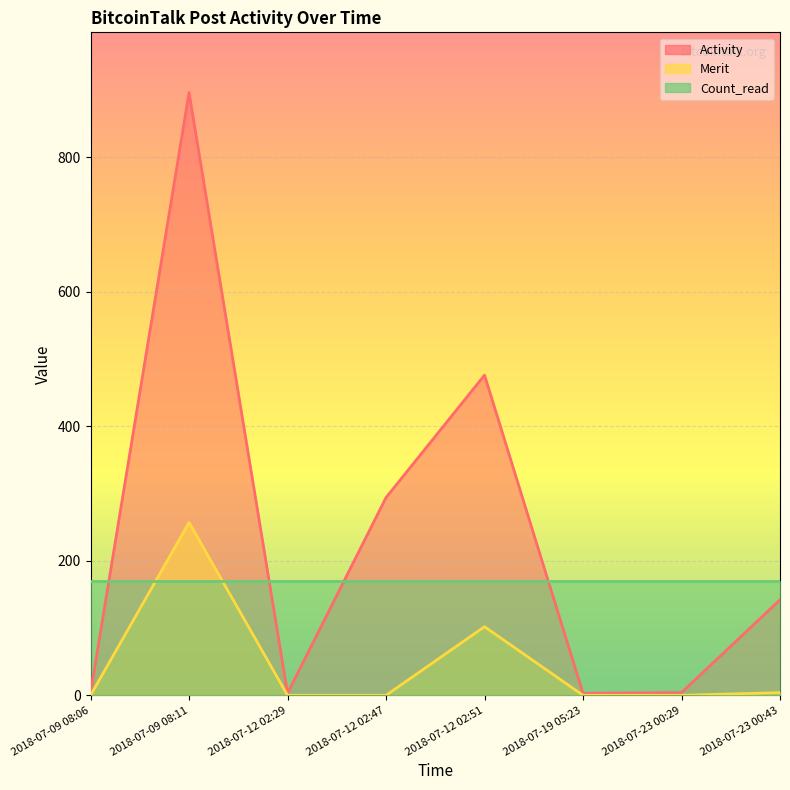

How many data points does each series have?

8